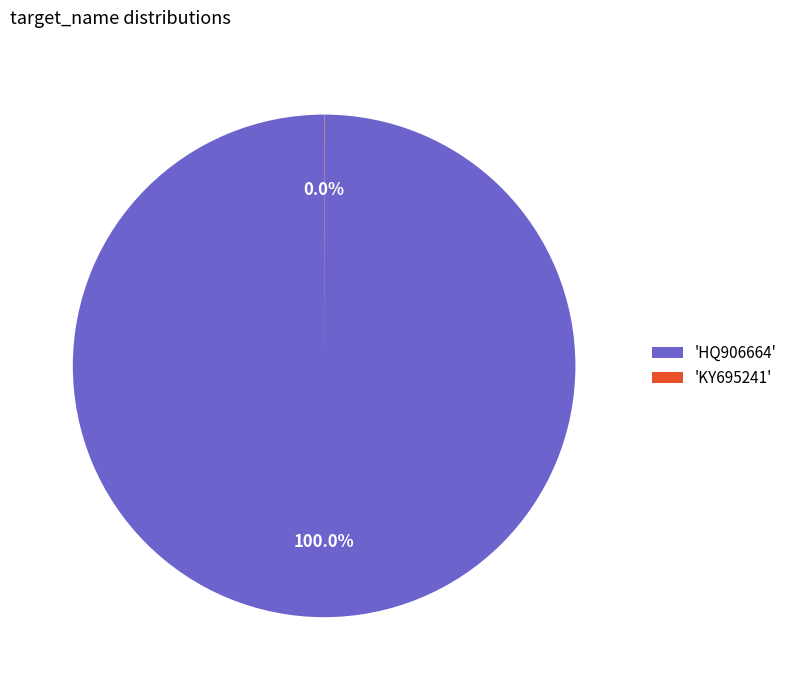

What is the largest slice in the pie chart?

'HQ906664'